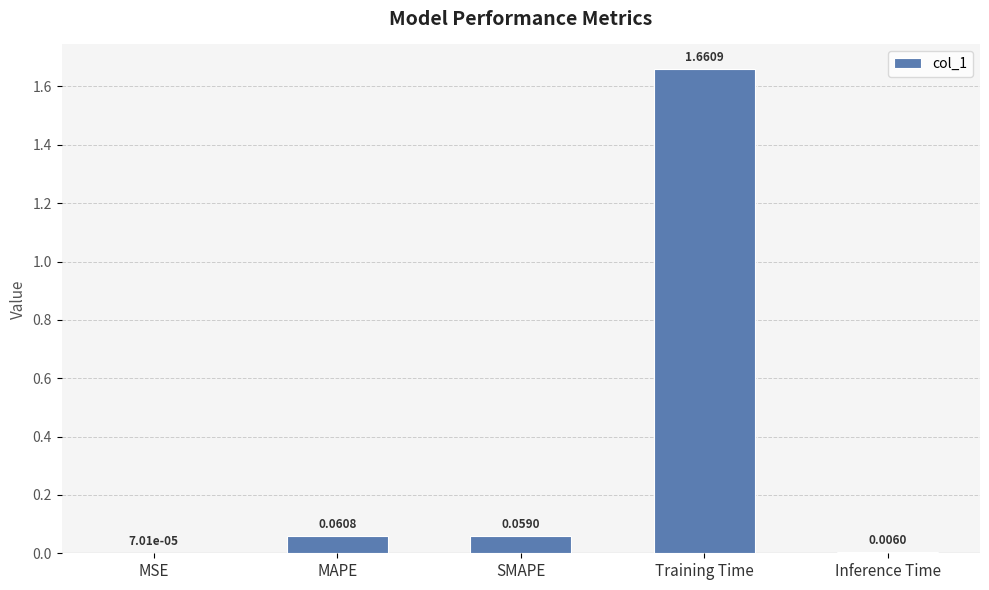

At which label is the value closest to 0?

MSE